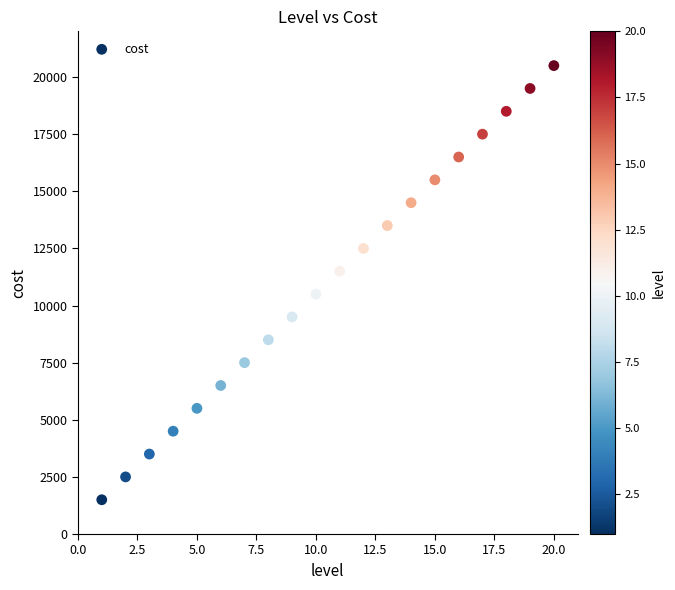

What is the range of Y values (max minus min)?

19000